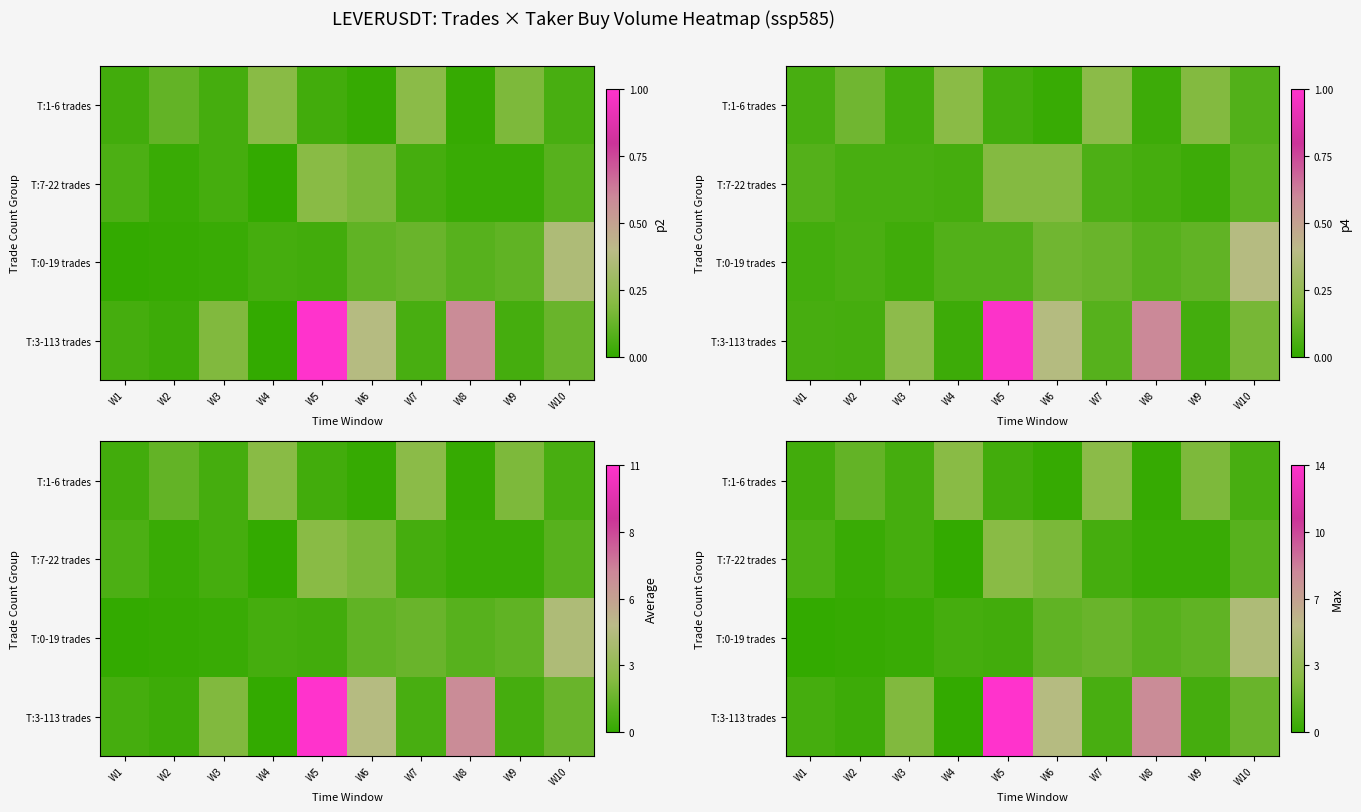

List the labels in order of T:0-19 trades value, smallest first.

W1, W2, W3, W5, W4, W8, W6, W9, W7, W10